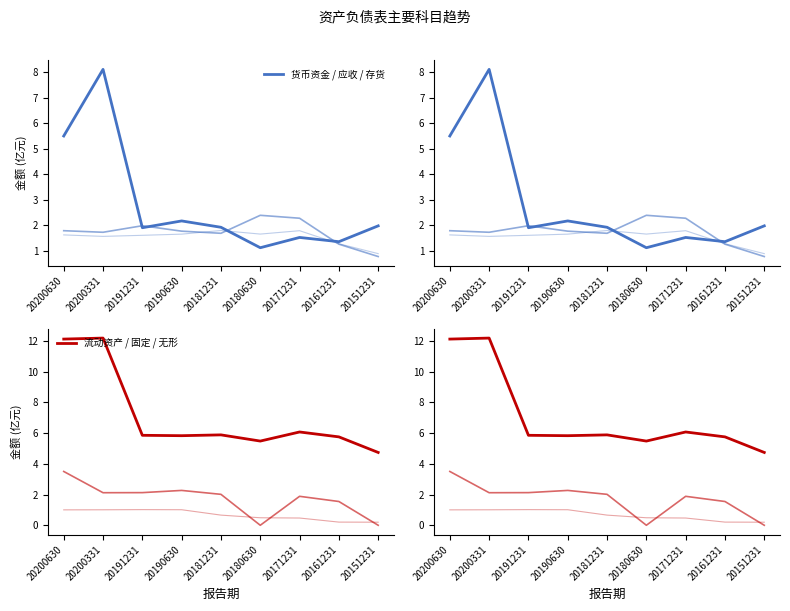

What is the total value across all series at 20200331?

26.7